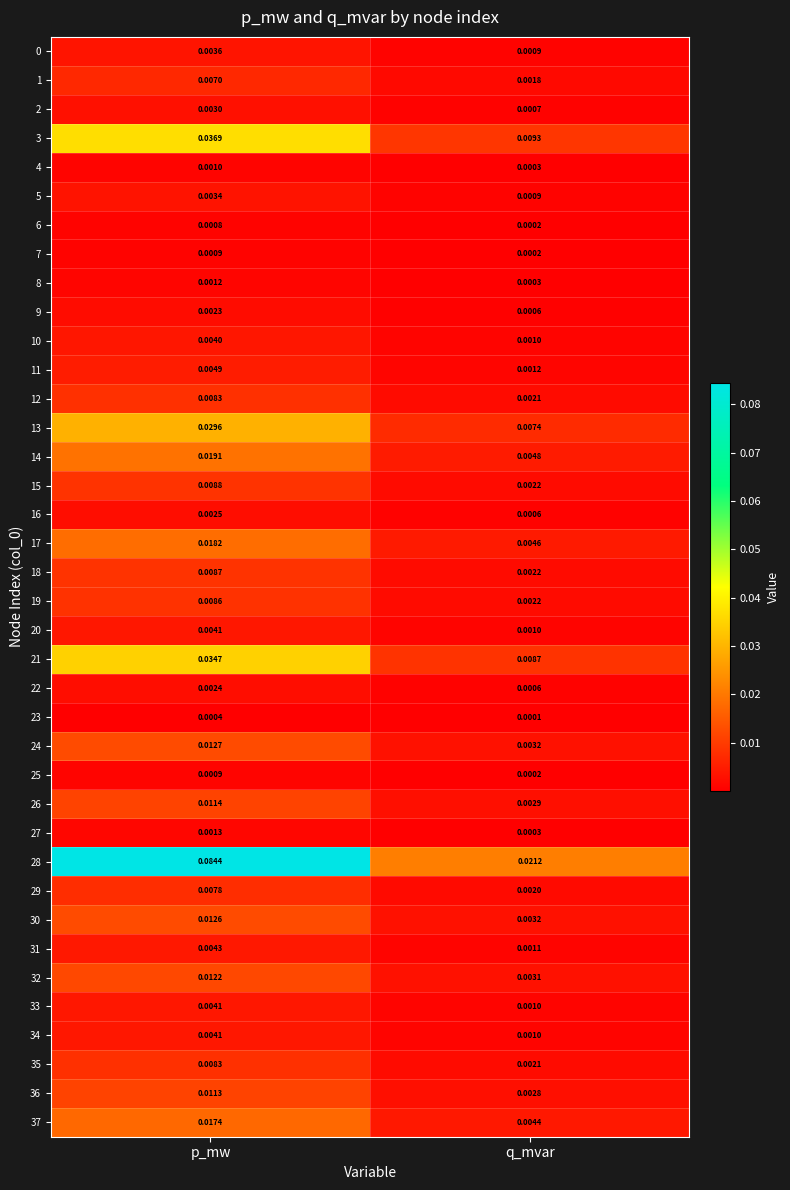

At which category is the sum across all series the highest?

p_mw